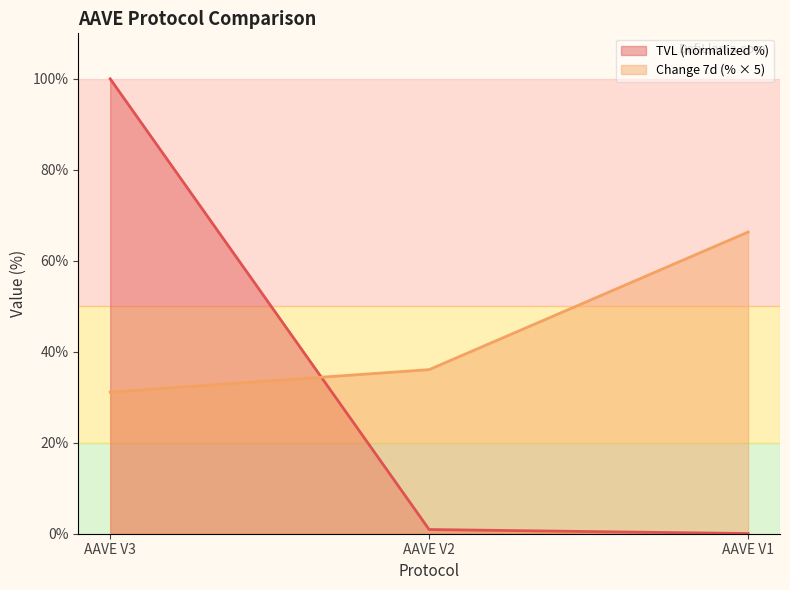

What is the difference between the maximum and second lowest values in the Change 7d (%) series?

30.2